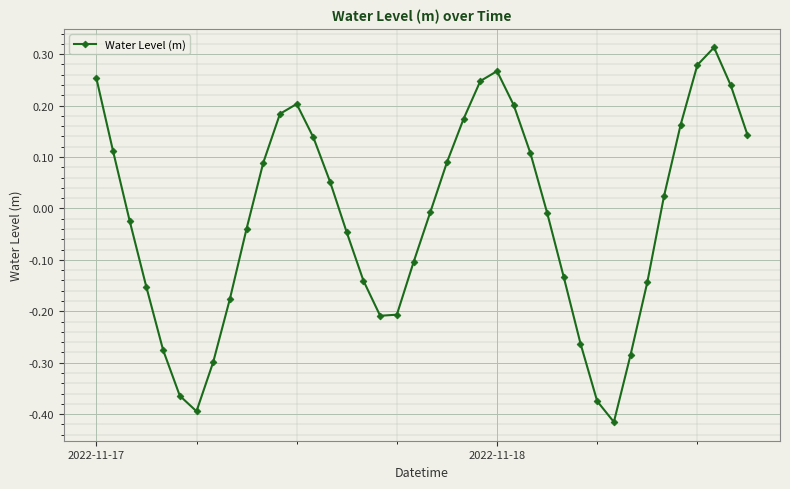

How many points are lower than both their immediate neighbors (excluding endpoints)?

3